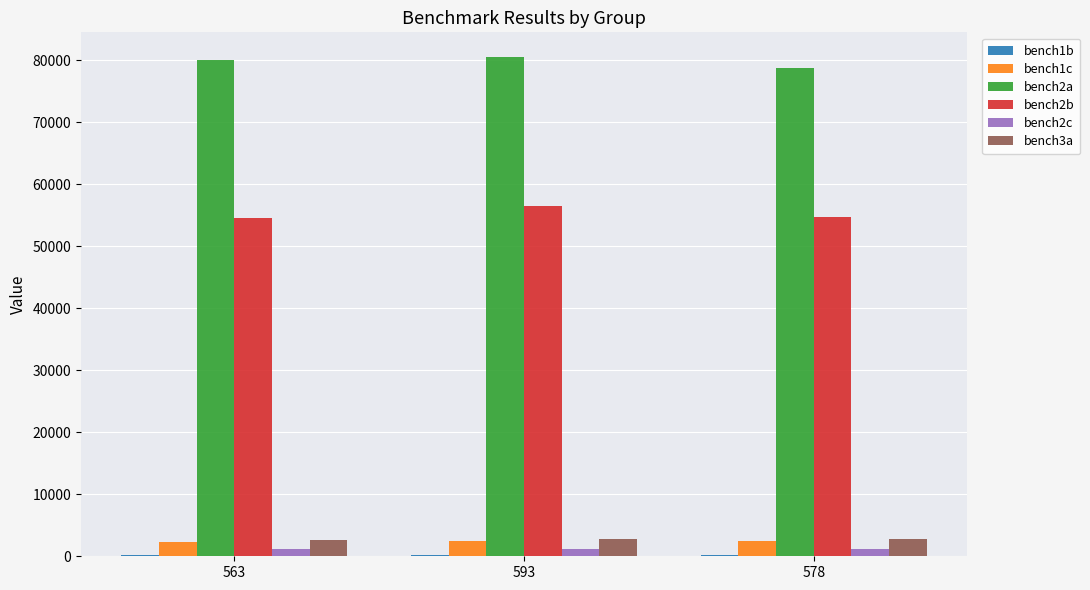

At which label does bench2b first exceed 54734?

593